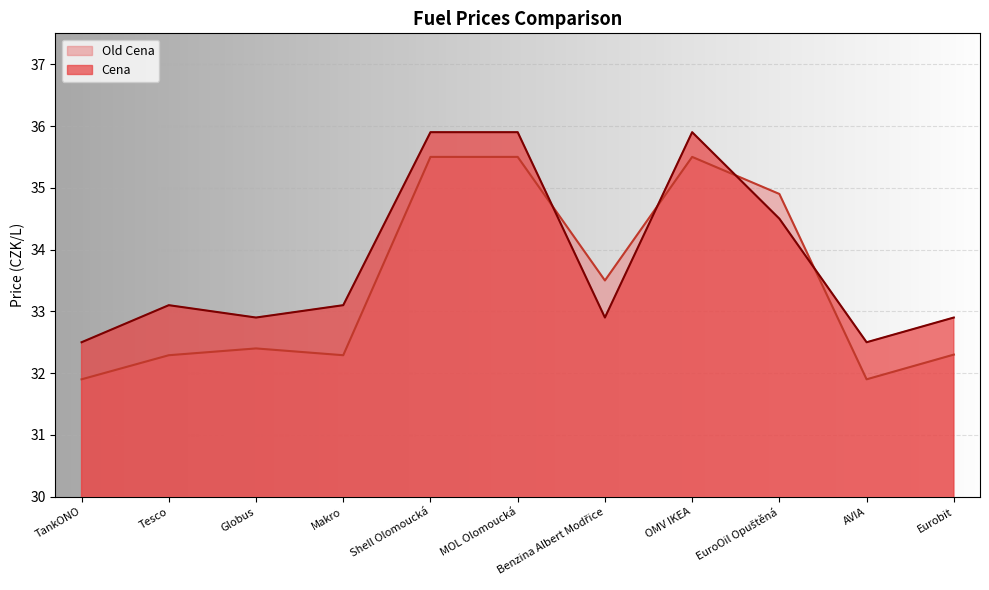

What are all the series names shown in the legend?

Old Cena, Cena